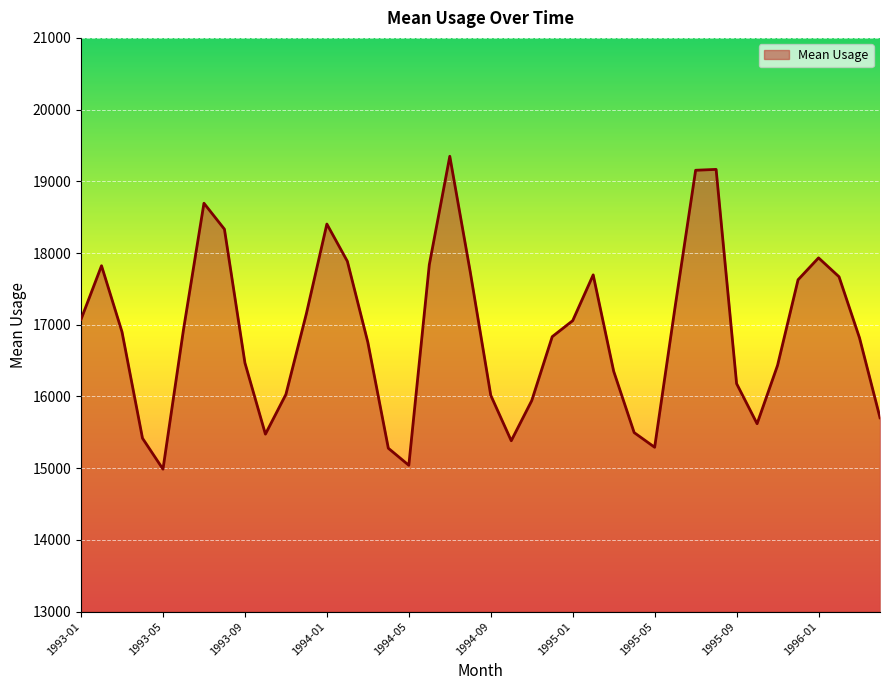

Count the number of categories in the chart.

40